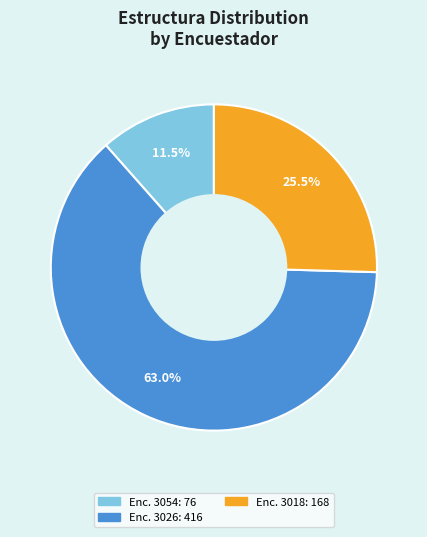

Count the number of slices in the pie.

3